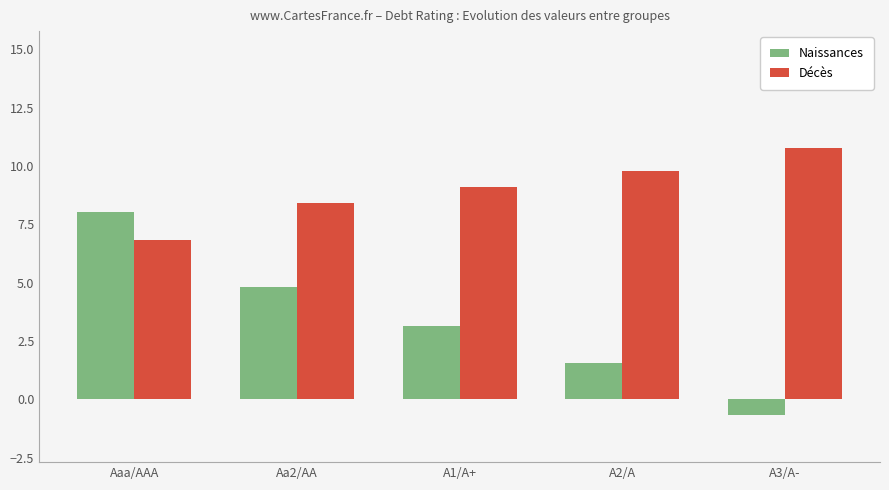

The Décès series shows 6.8 at Aaa/AAA. True or false?

True